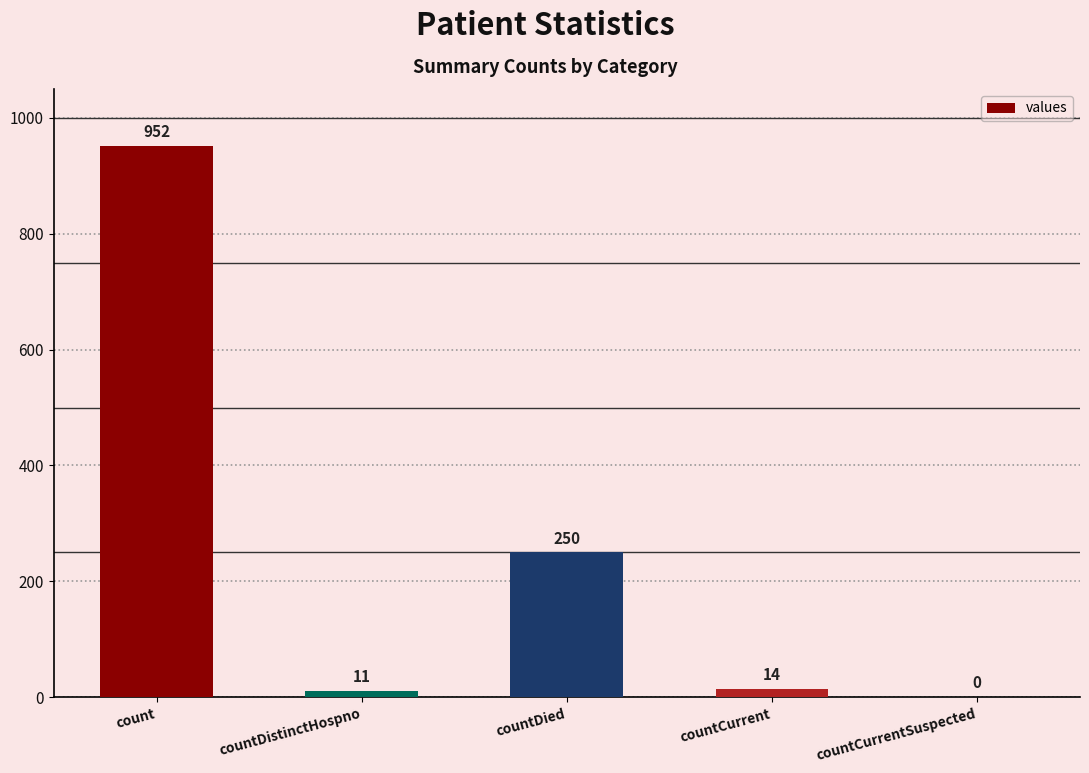

What is the greatest value displayed?

952